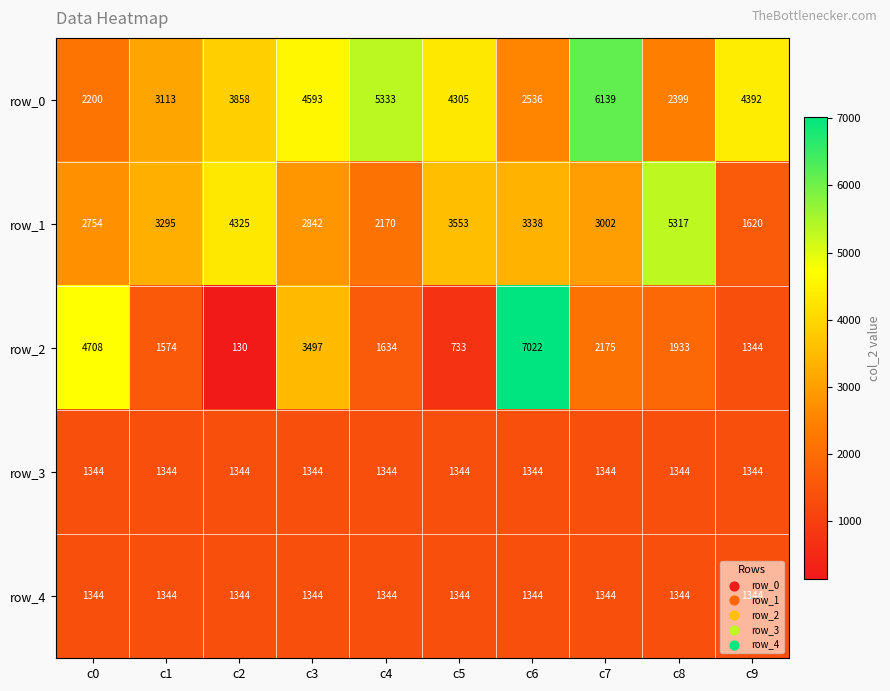

What is the approximate value of row_3 at c0?

1344